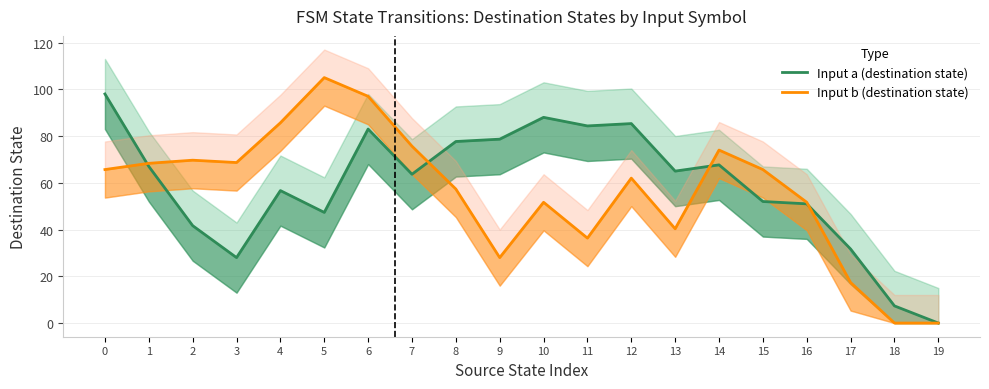

The value of Input b (destination state) at 7 is 31.7. True or false?

False